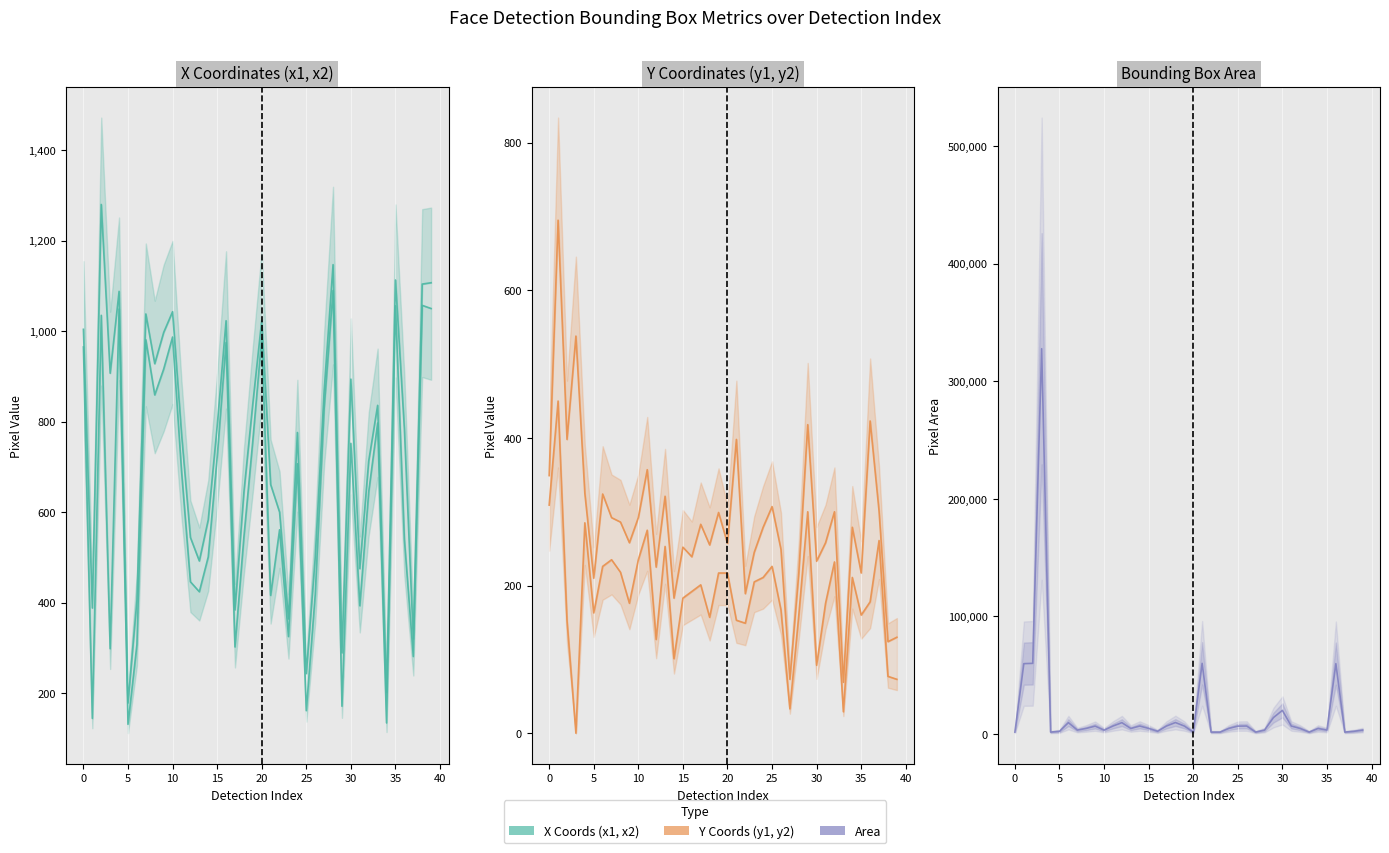

How many categories are shown in the chart?

40